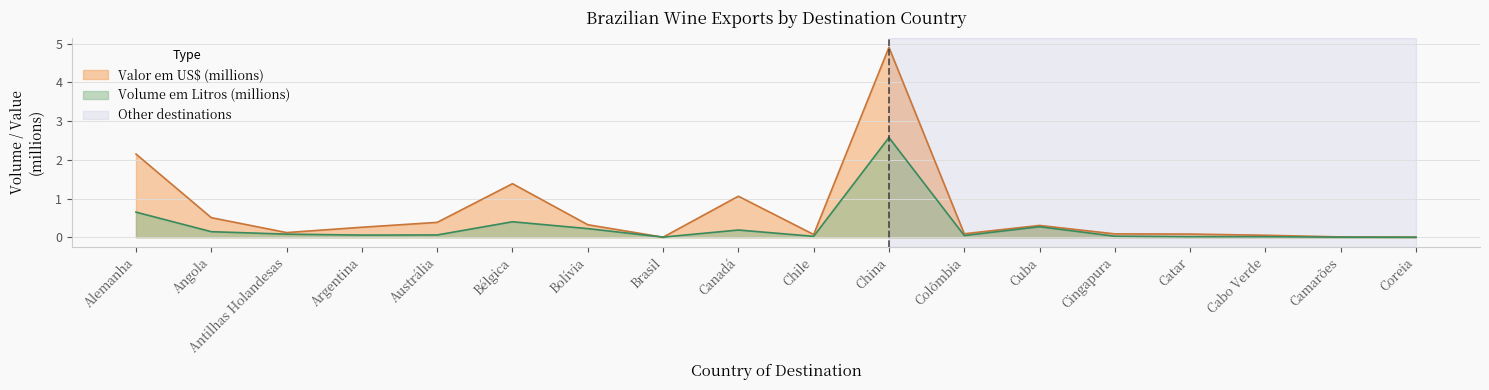

Which series has the largest total across all categories?

Valor em US$ (millions)